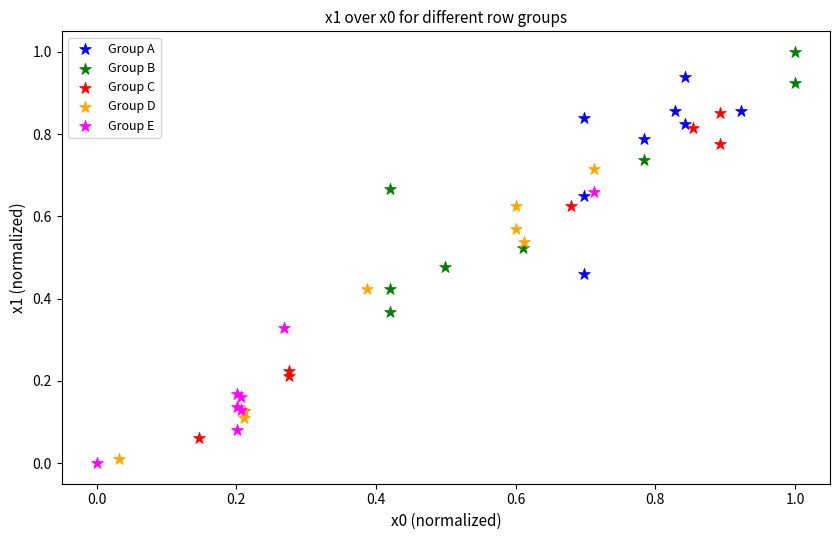

Which series reaches the maximum Y coordinate?

Group B